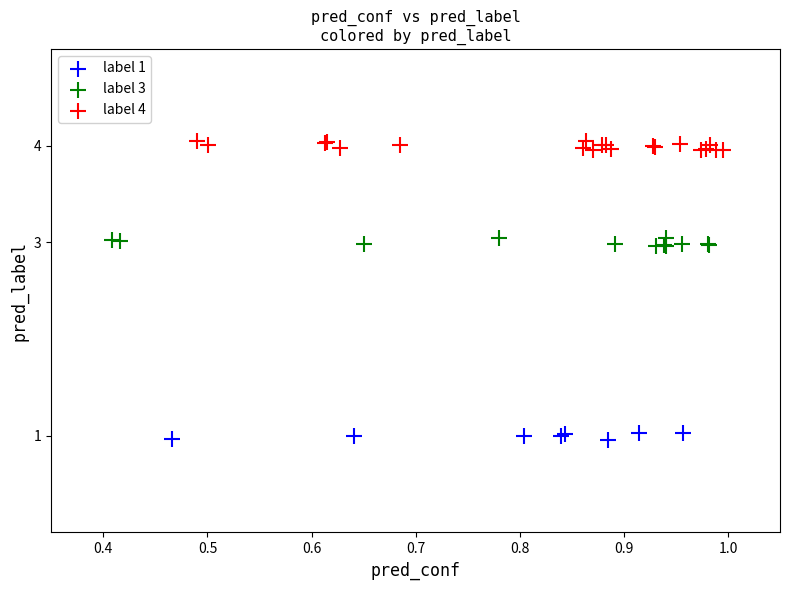

Which series reaches the maximum Y coordinate?

label 4